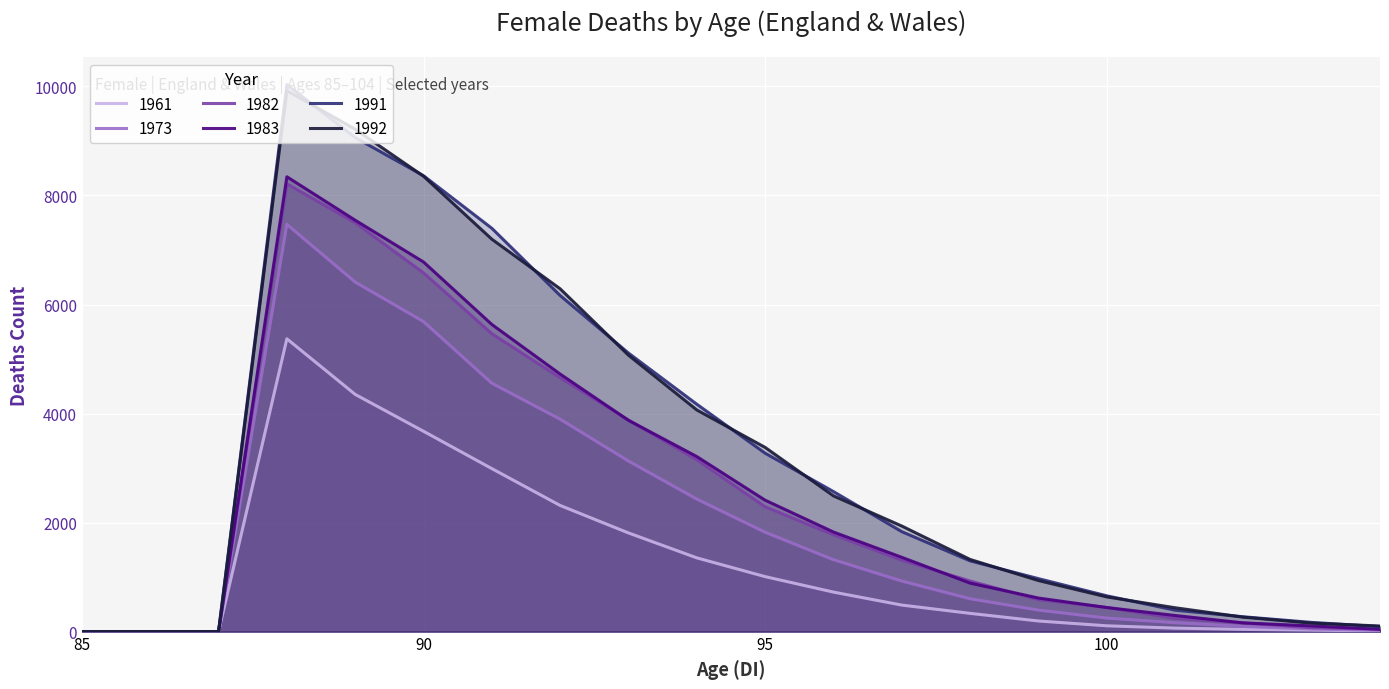

What is the value of the 1991 point at the 19th from the left?

169